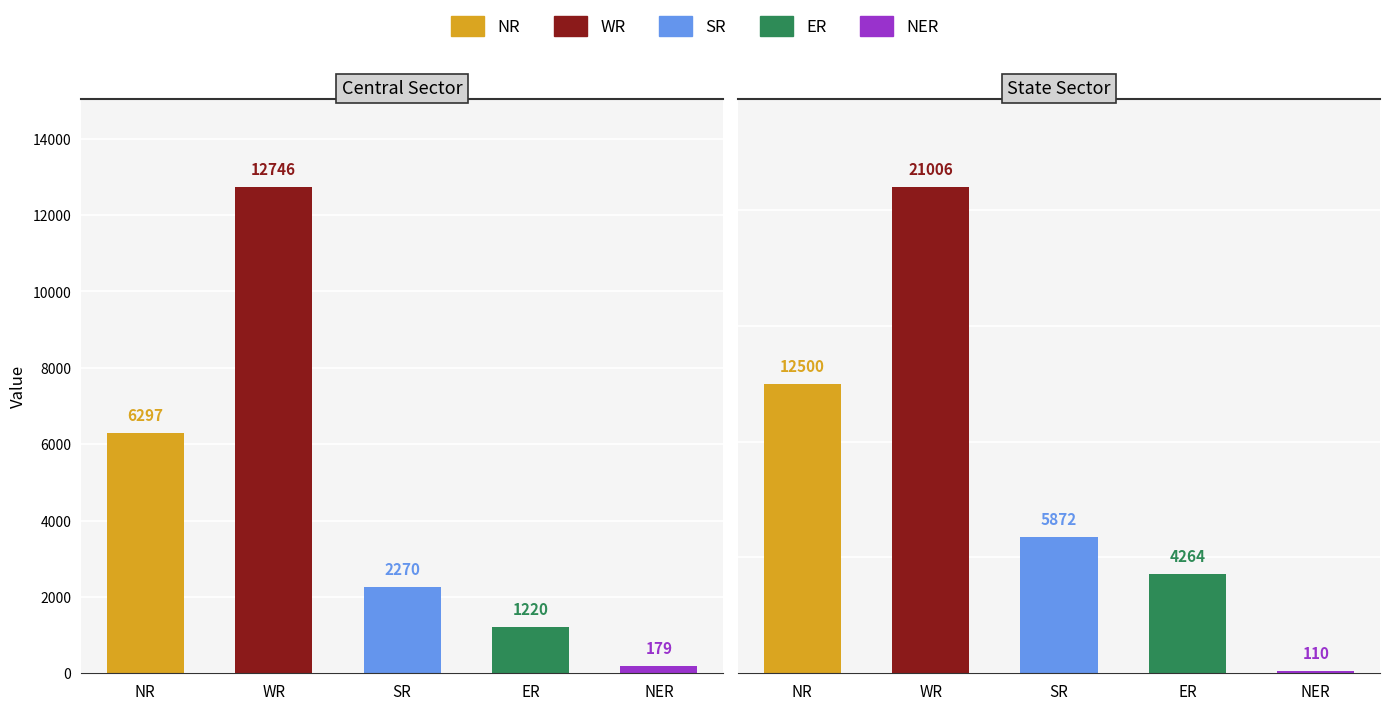

Reading left to right, extract all data points from this chart.

NR: Central Sector=6297	State Sector=12500
WR: Central Sector=12746	State Sector=21006
SR: Central Sector=2270	State Sector=5872
ER: Central Sector=1220	State Sector=4264
NER: Central Sector=179	State Sector=110